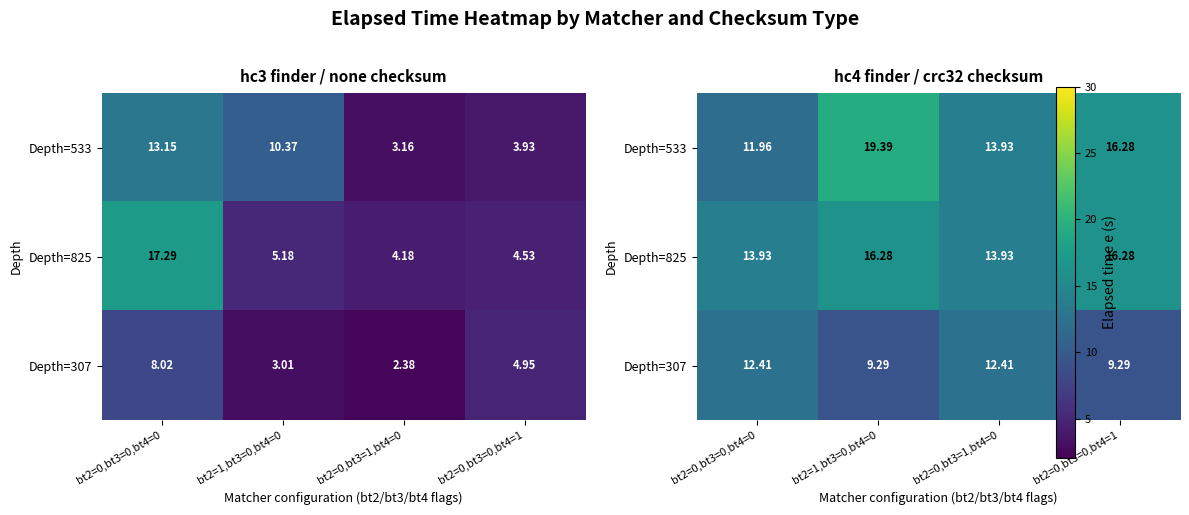

True or false: Depth=825 has a value of 4.4 at bt2=0,bt3=0,bt4=0.

False